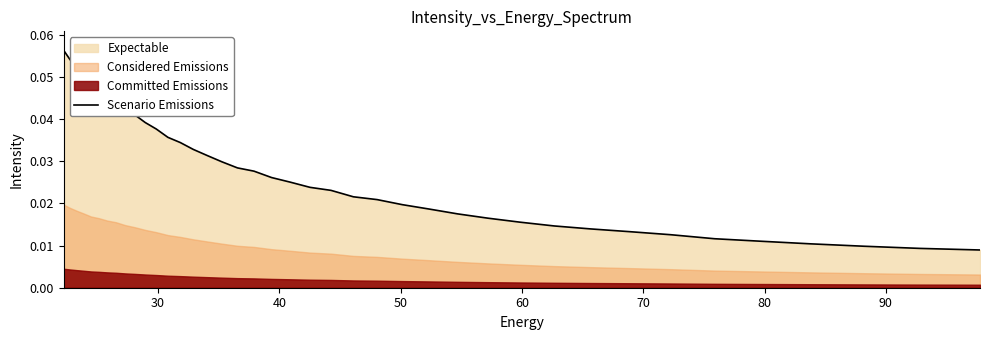

What is the maximum value shown in the chart?

0.1